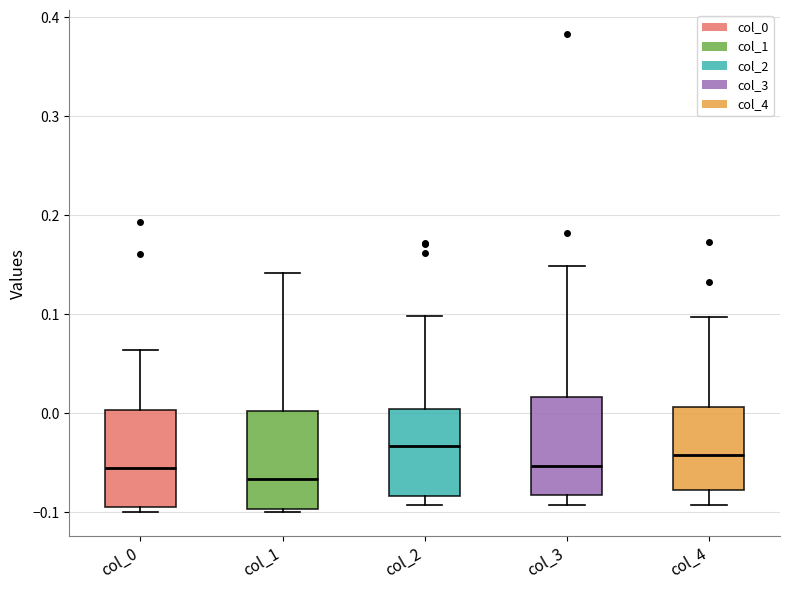

Where does the upper whisker of the box for col_0 end on the y-axis? The values are not printed on the chart, so give them approximately, as read against the axis.

0.06